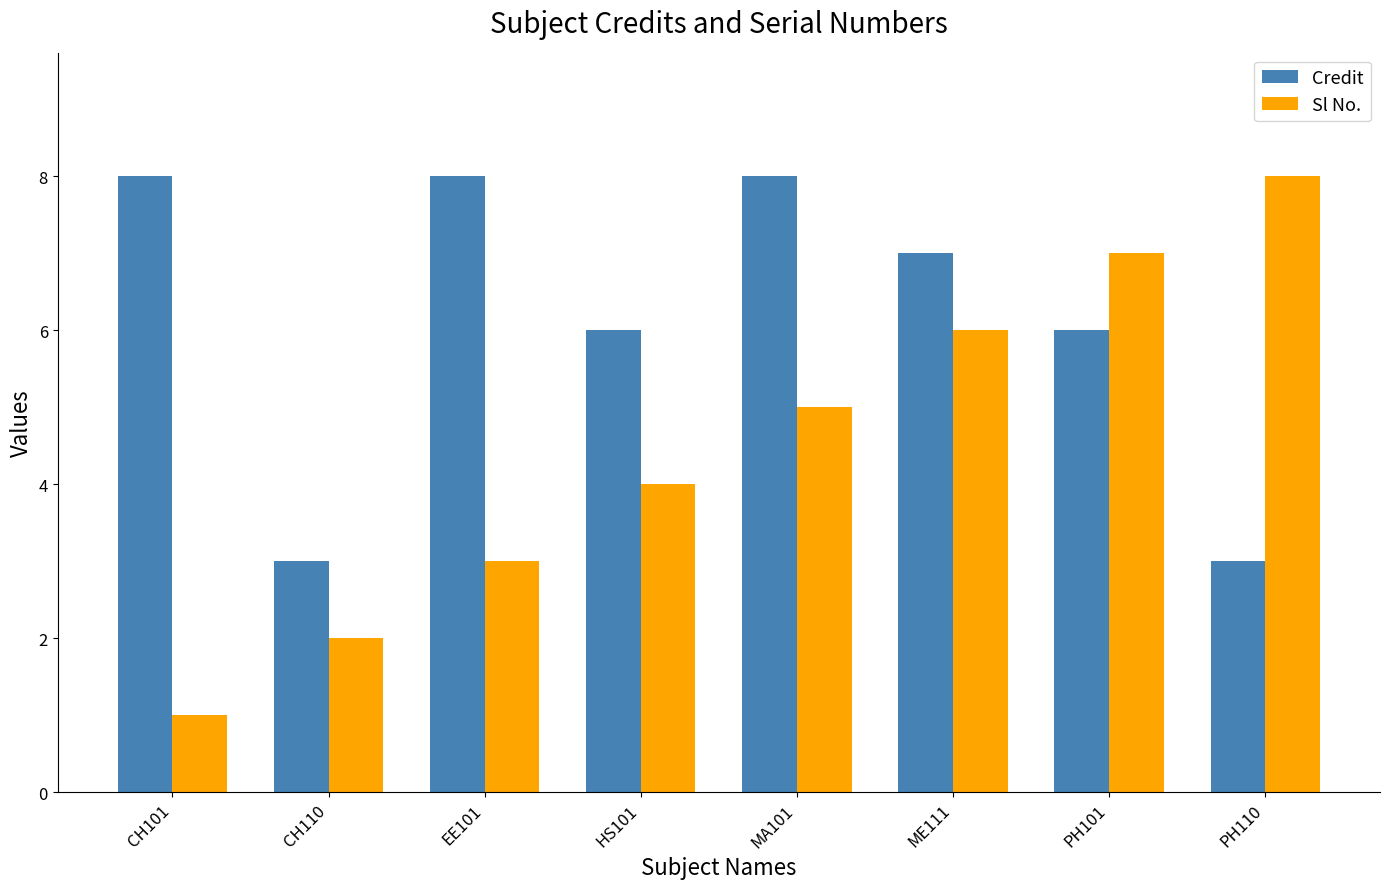

What is the difference between the Sl No. values at CH101 and HS101?

3